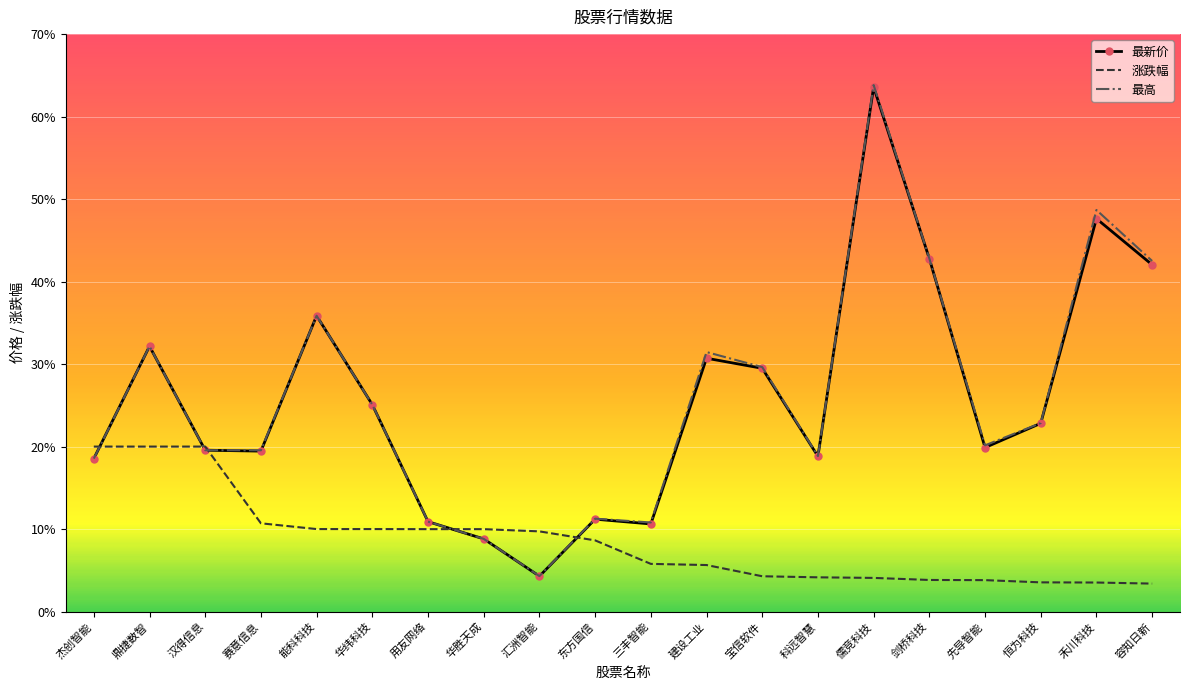

What is the highest value of the 最高 series?

63.8